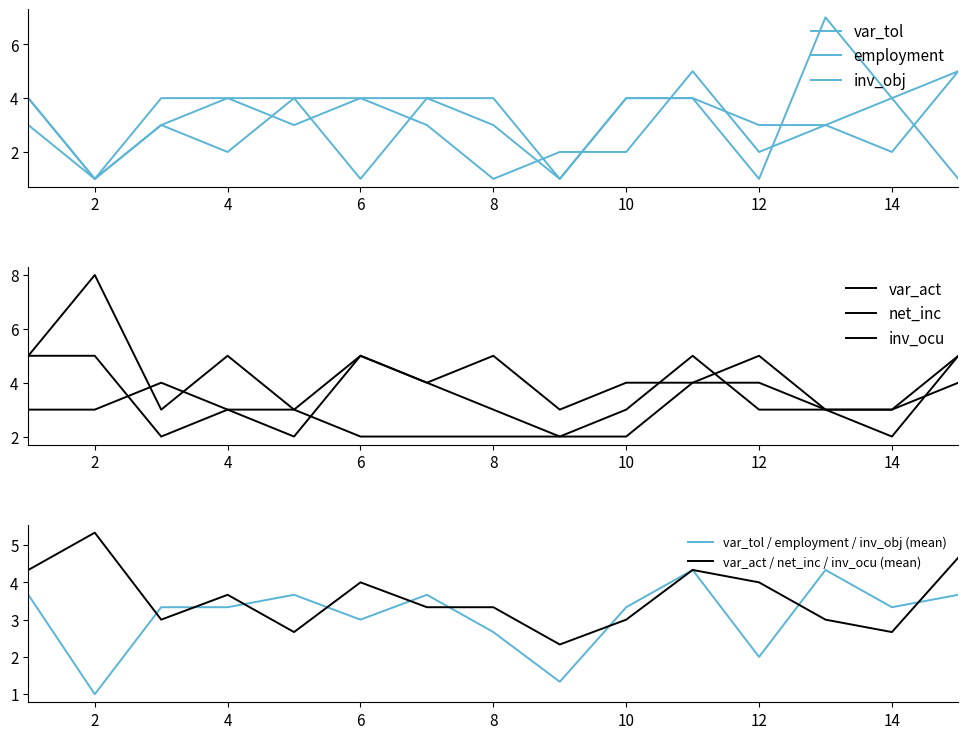

What is the value of the employment point at the 5th from the left?

4